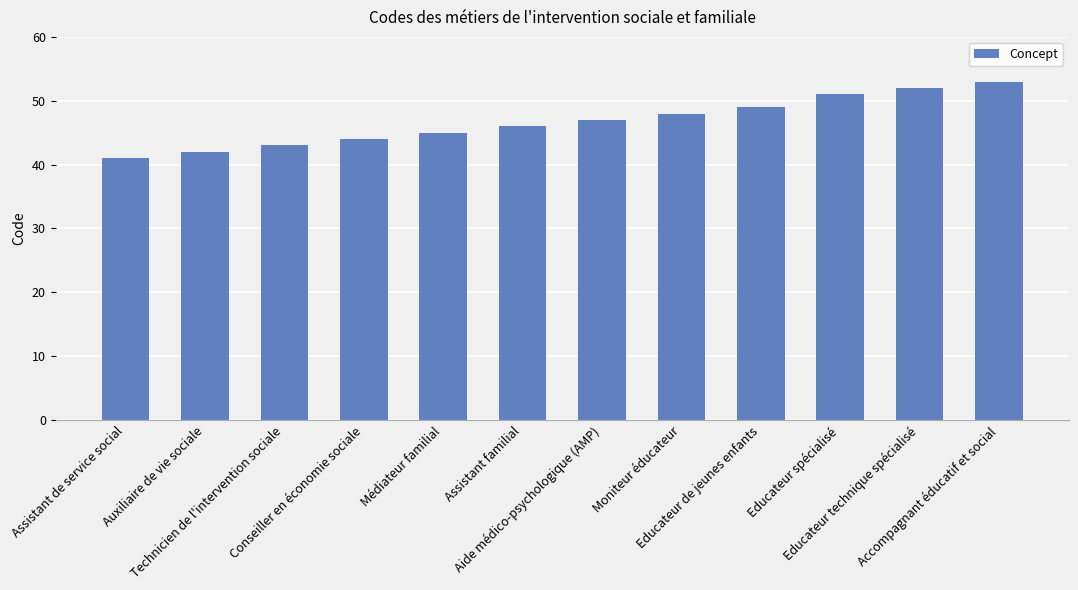

List the labels in order of value, smallest first.

Assistant de service social, Auxiliaire de vie sociale, Technicien de l'intervention sociale, Conseiller en économie sociale, Médiateur familial, Assistant familial, Aide médico-psychologique (AMP), Moniteur éducateur, Educateur de jeunes enfants, Educateur spécialisé, Educateur technique spécialisé, Accompagnant éducatif et social